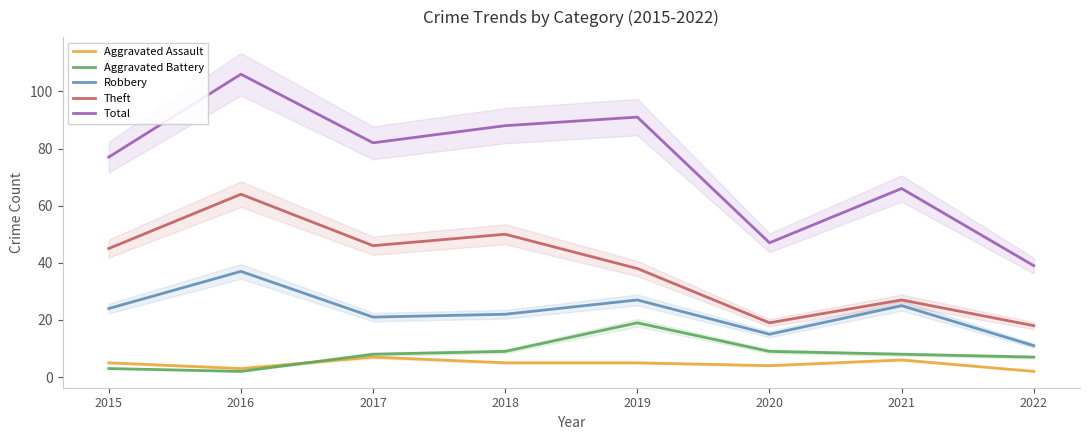

Reading right to left, what are all the values shown in this chart?

Aggravated Assault: 2	6	4	5	5	7	3	5
Aggravated Battery: 7	8	9	19	9	8	2	3
Robbery: 11	25	15	27	22	21	37	24
Theft: 18	27	19	38	50	46	64	45
Total: 39	66	47	91	88	82	106	77